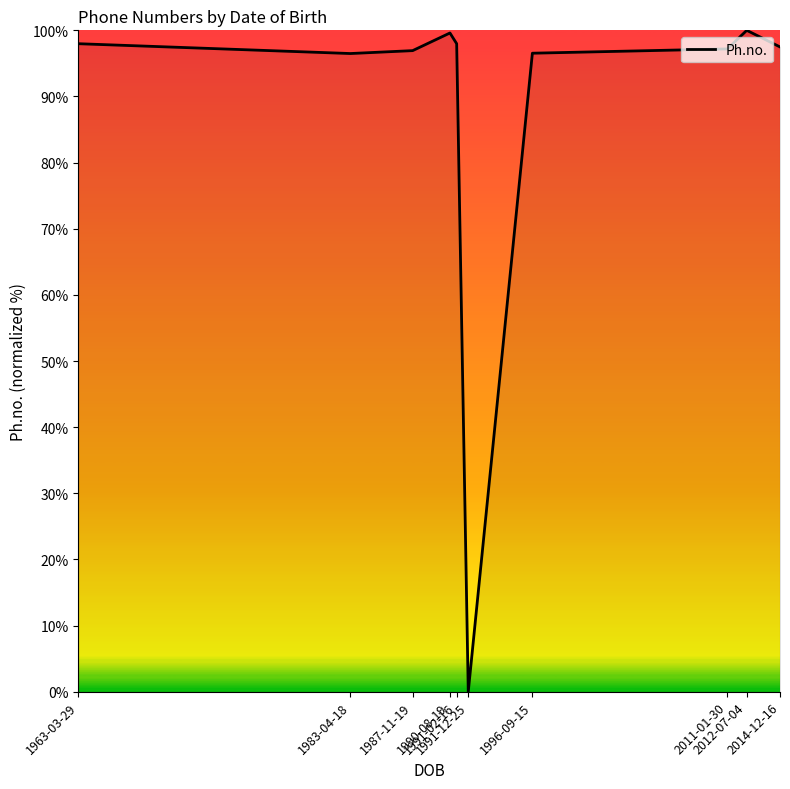

What is the difference between the maximum and second lowest values?

3.5